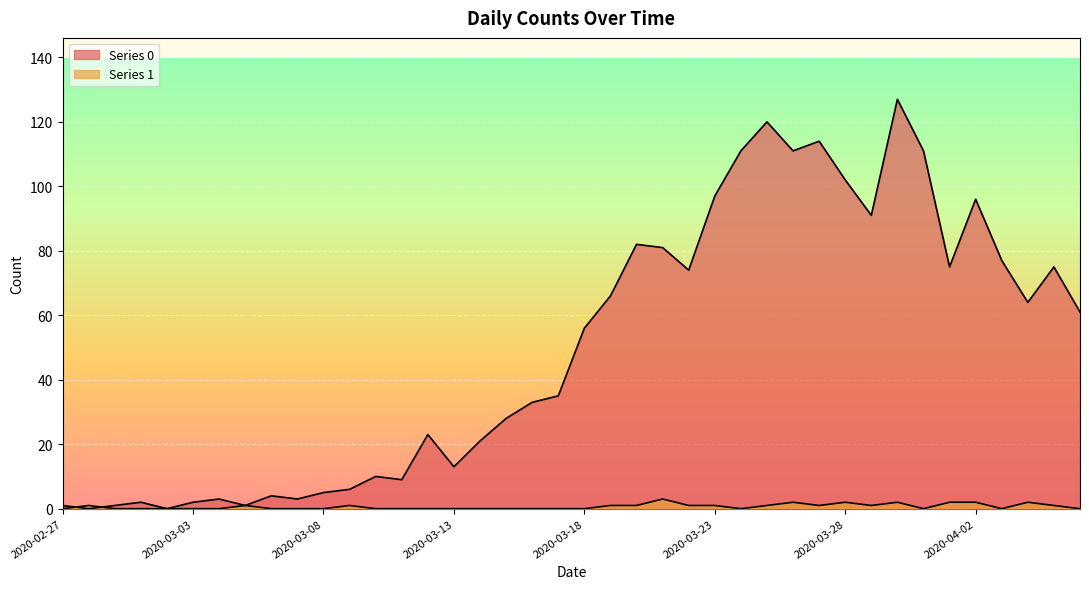

Between 2020-04-06 and 2020-02-27, which is larger?

2020-04-06